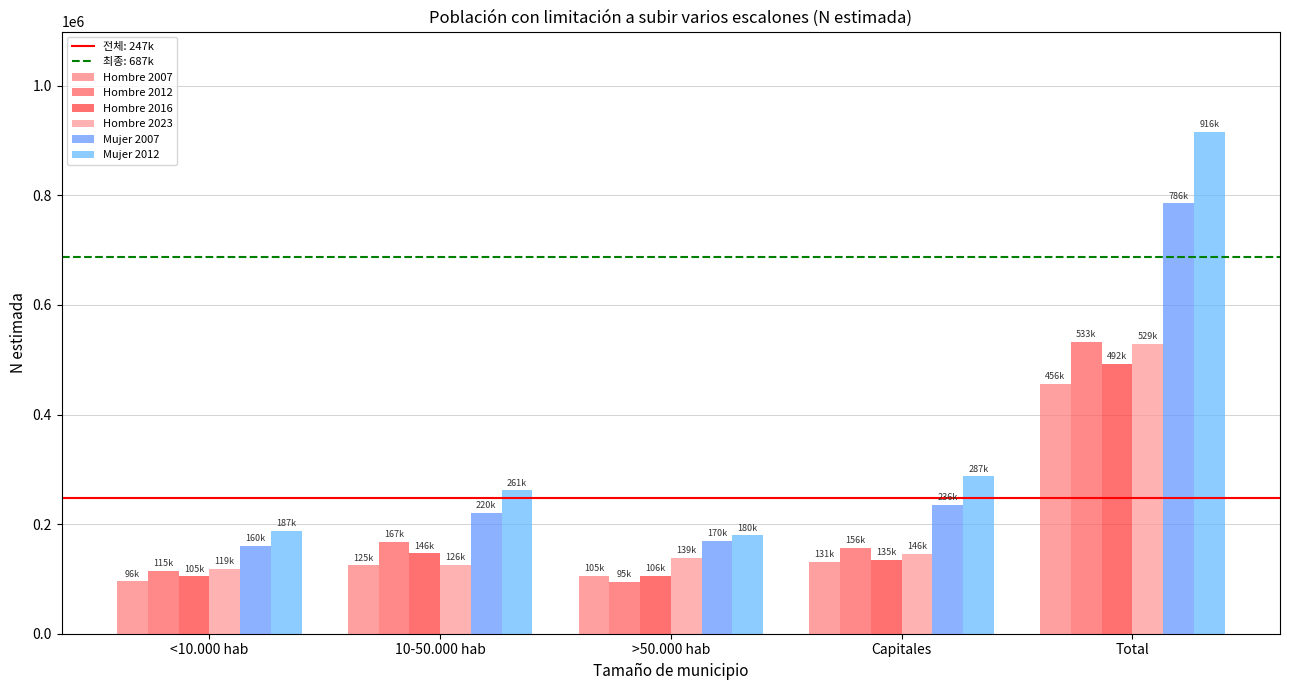

What is the value of the Mujer 2007 bar at the 5th from the left?

785598